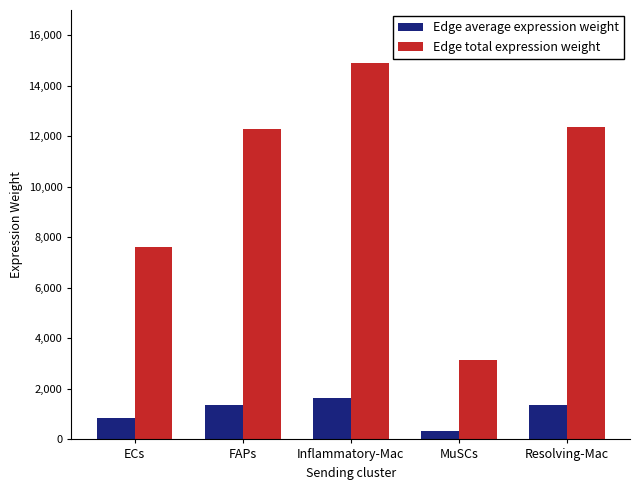

What is the label of the 1st bar from the left?

ECs